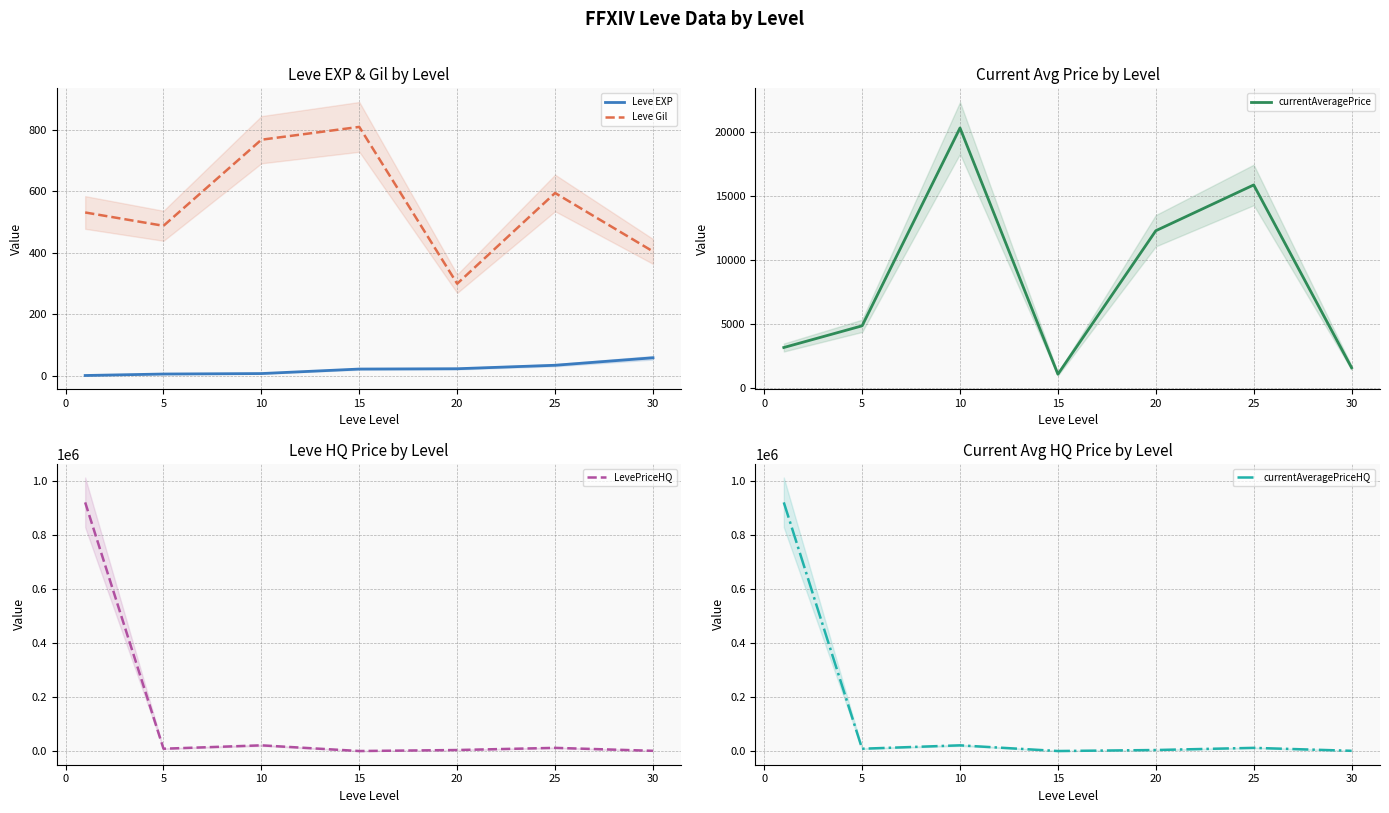

Reading left to right, list all the values displayed in this chart.

Leve EXP: 1.3	6.2	7.7	22.3	23.3	34.7	59.0
Leve Gil: 531.7	488.3	768.3	810.0	300.0	595.0	405.0
currentAveragePrice: 3131.3	4826.5	20287.3	1045.5	12257.8	15835.5	1550.0
LevePriceHQ: 922366.7	9308.3	21833.2	777.7	4504.2	12500.0	1550.0
currentAveragePriceHQ: 922366.7	9308.3	21833.2	777.7	4504.2	12500.0	1550.0